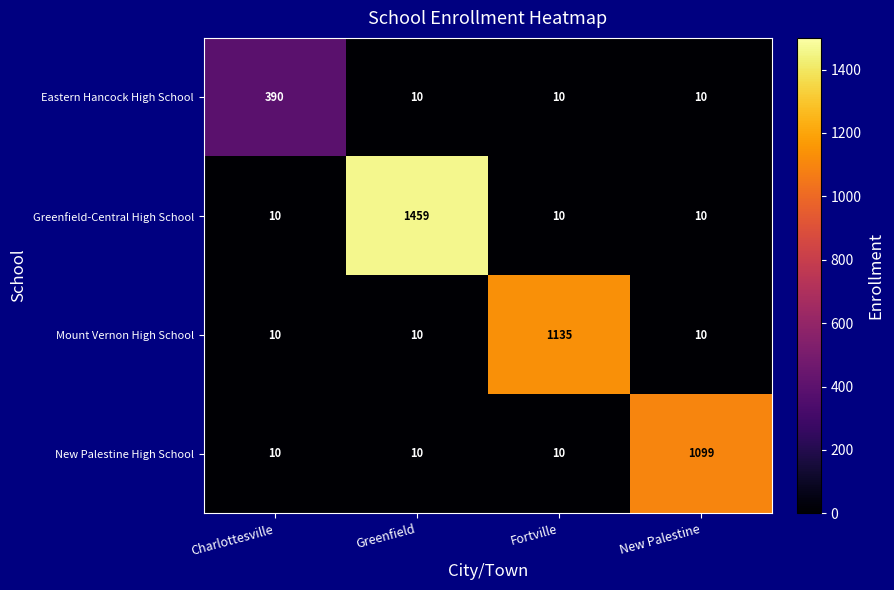

Which series has the largest total across all categories?

Greenfield-Central High School